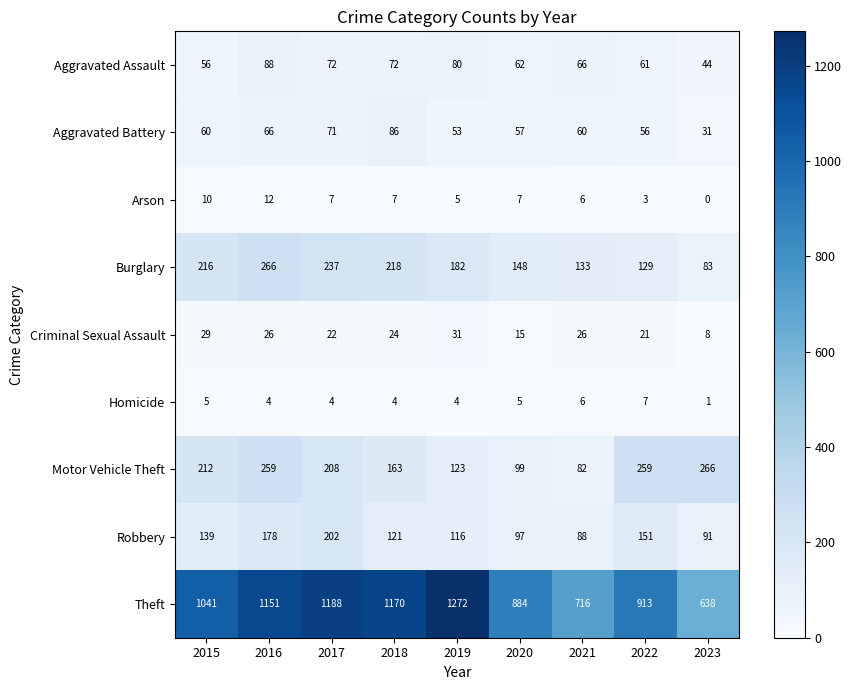

What value does the Theft series have at 2023?

638